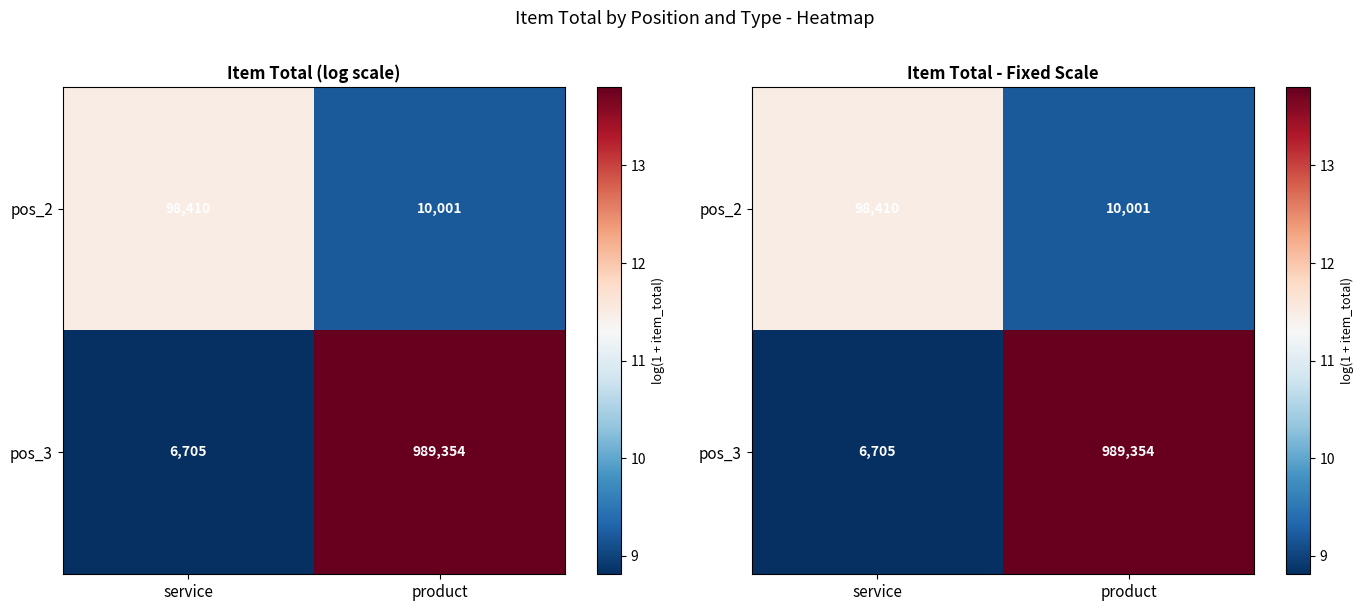

Is the value of pos_2 at service greater than the value of pos_3 at product?

No